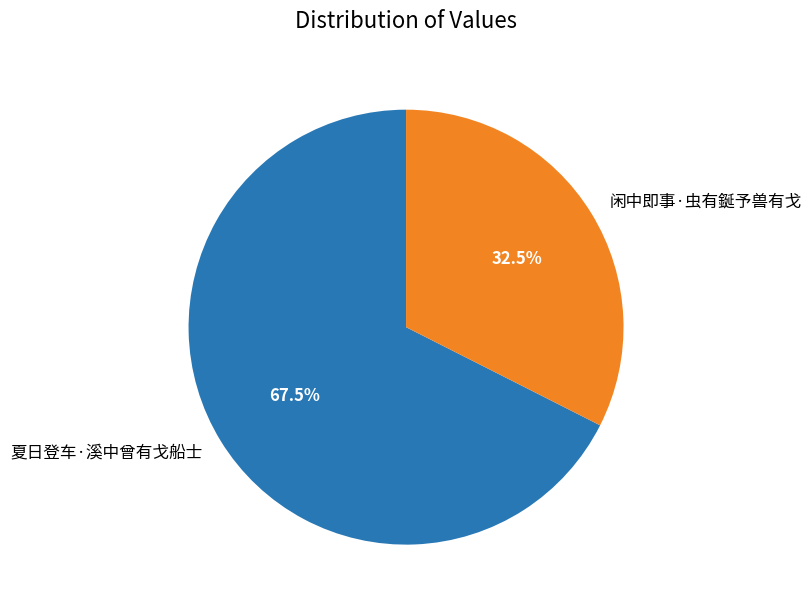

Which category accounts for the majority?

夏日登车·溪中曾有戈船士